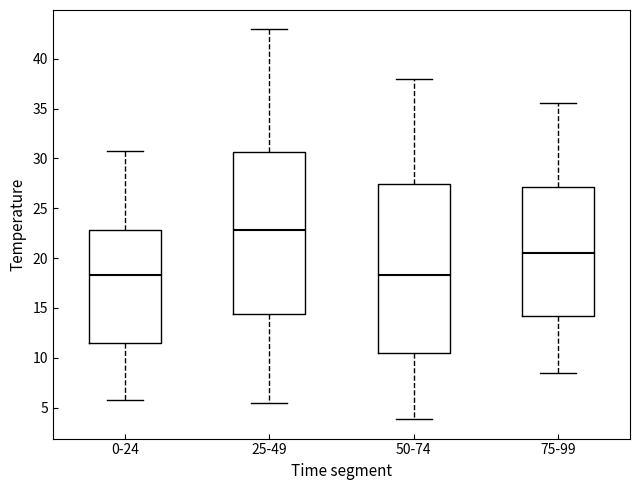

Where is the lower edge of the box for 0-24 on the y-axis? The values are not printed on the chart, so give them approximately, as read against the axis.

11.5